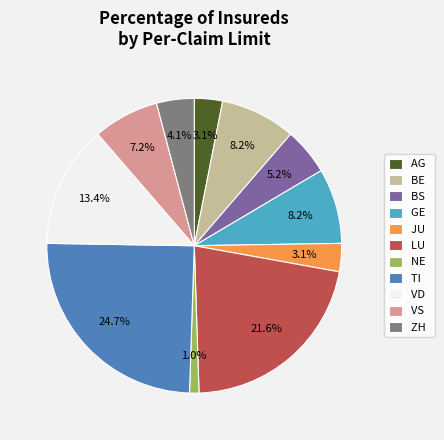

How much of the chart is everything except JU?

96.9%